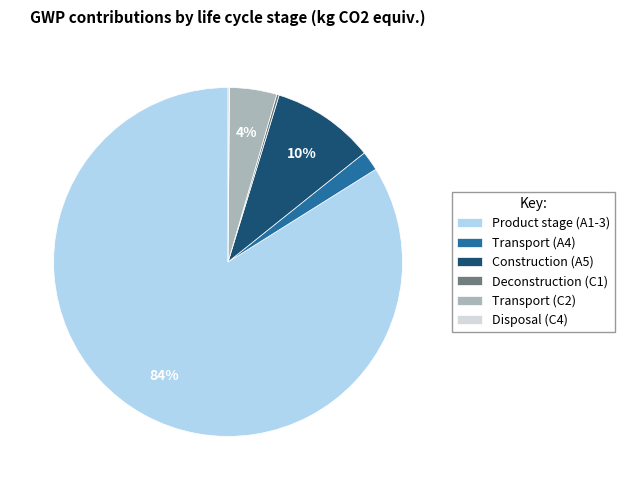

What is the largest slice in the pie chart?

Product stage (A1-3)